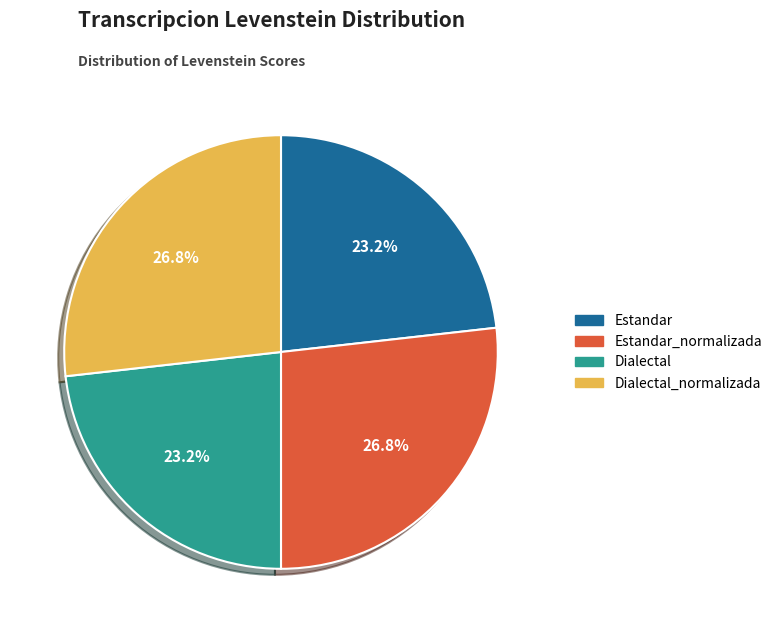

To the nearest percent, what portion does Estandar_normalizada represent?

27%